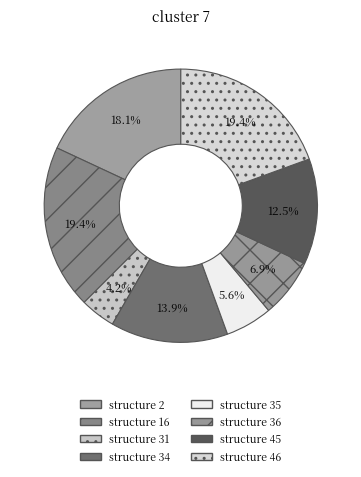

What is the smallest slice in the pie chart?

structure 31